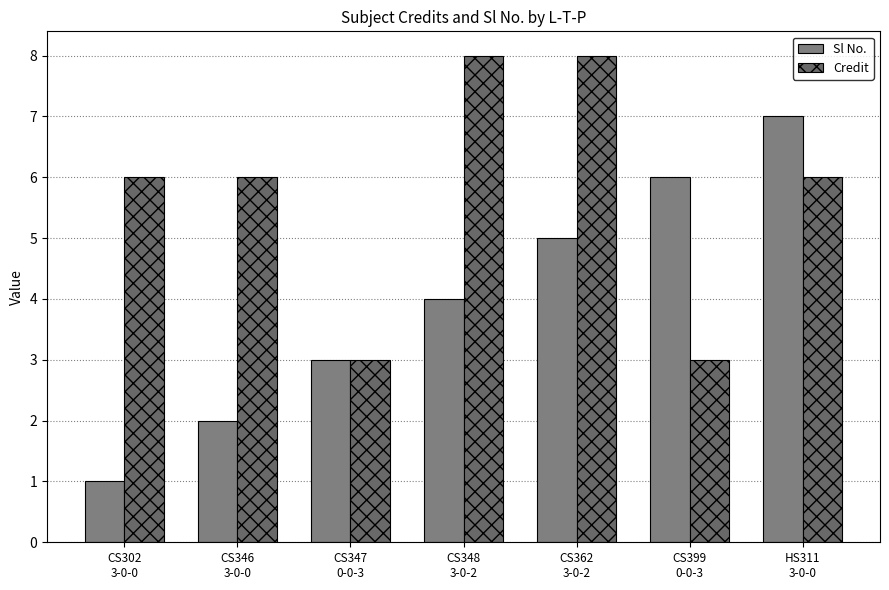

Which series changed the most between CS347
0-0-3 and CS362
3-0-2?

Credit